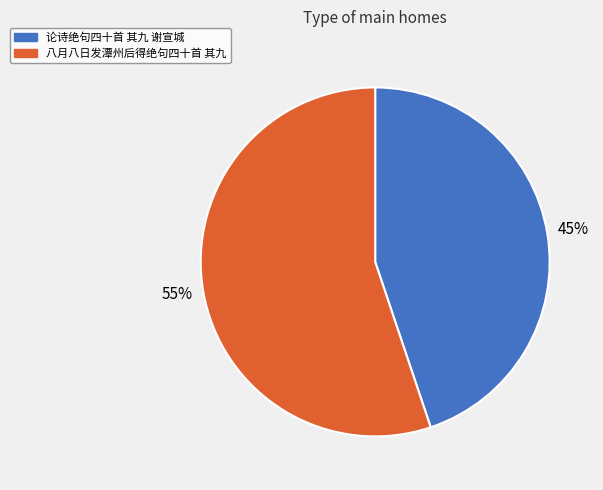

The 论诗绝句四十首 其九 谢宣城 slice represents 57% of the pie. True or false?

False